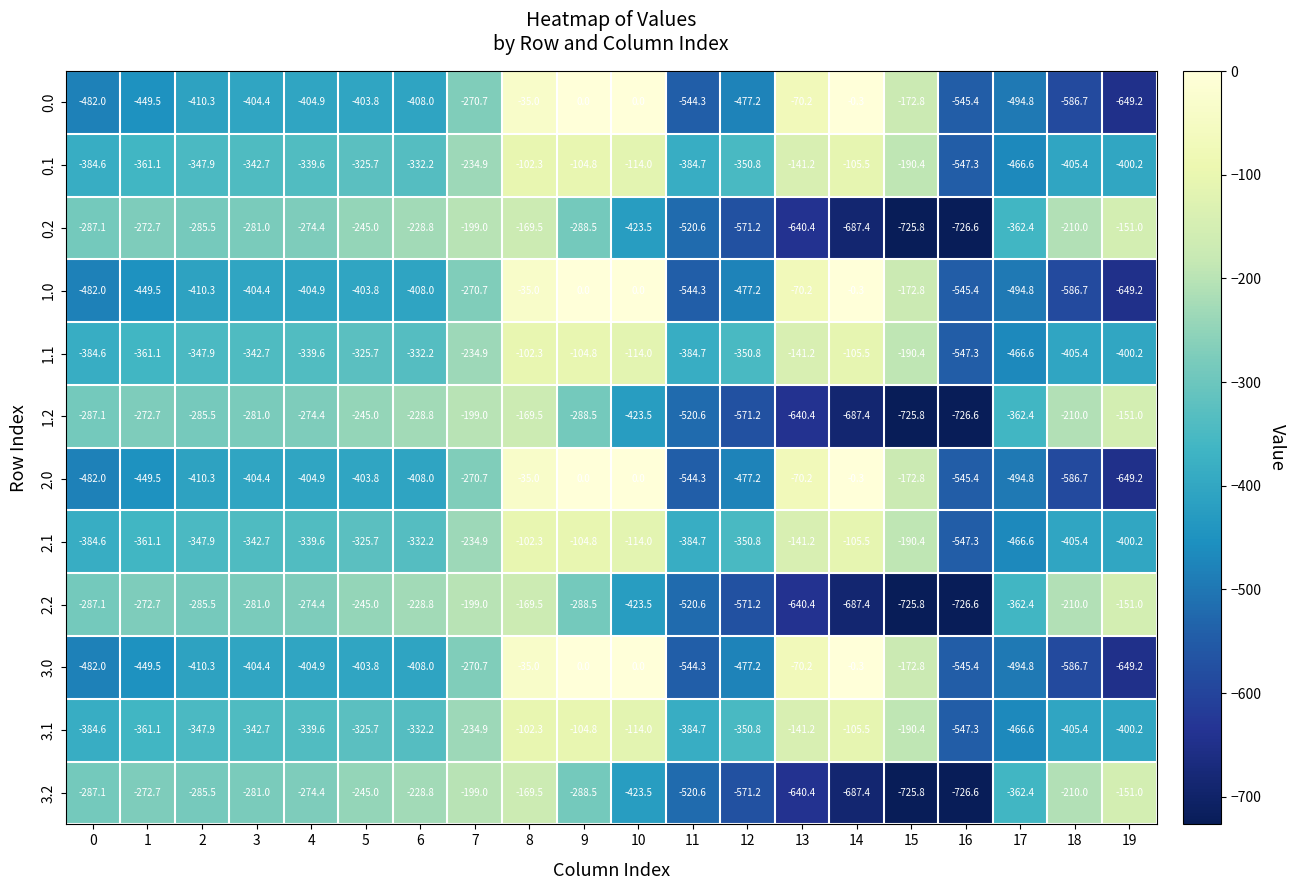

At which category is the sum across all series the highest?

8